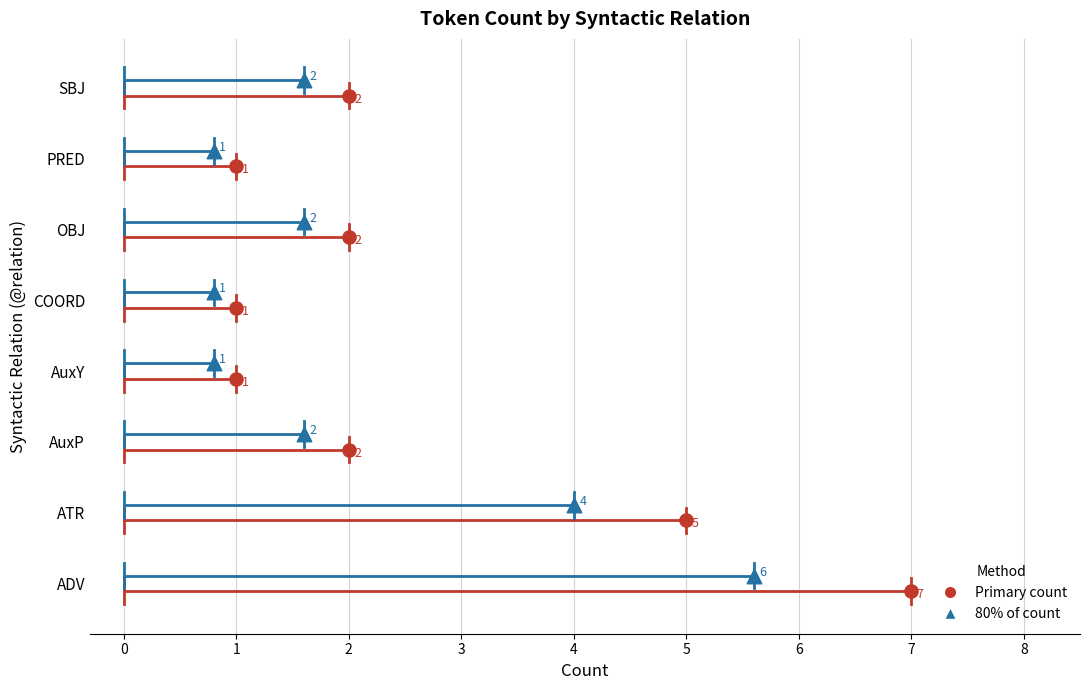

What is the change in value from ADV to PRED?

-6